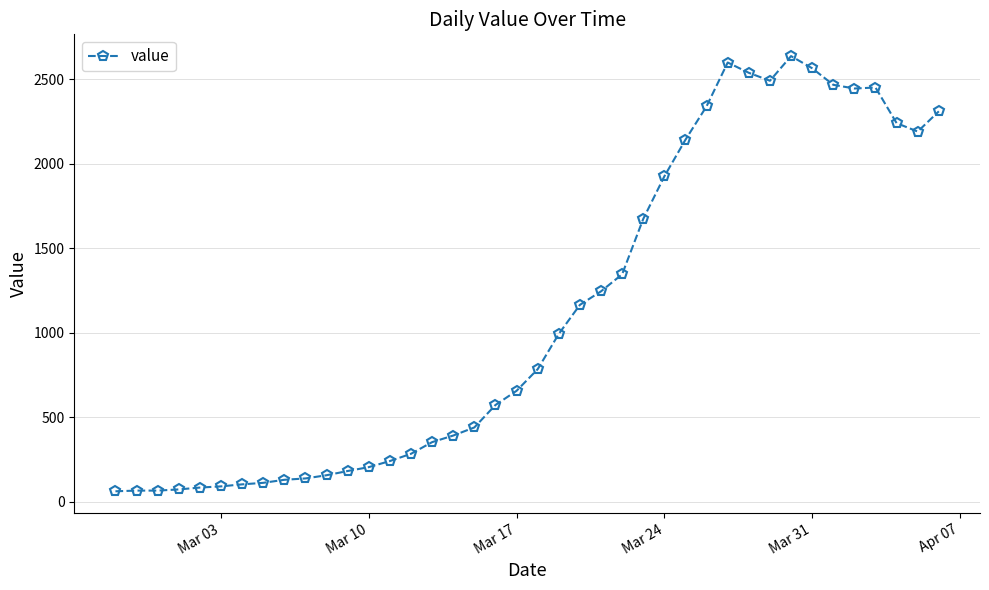

What is the minimum value shown in the chart?

61